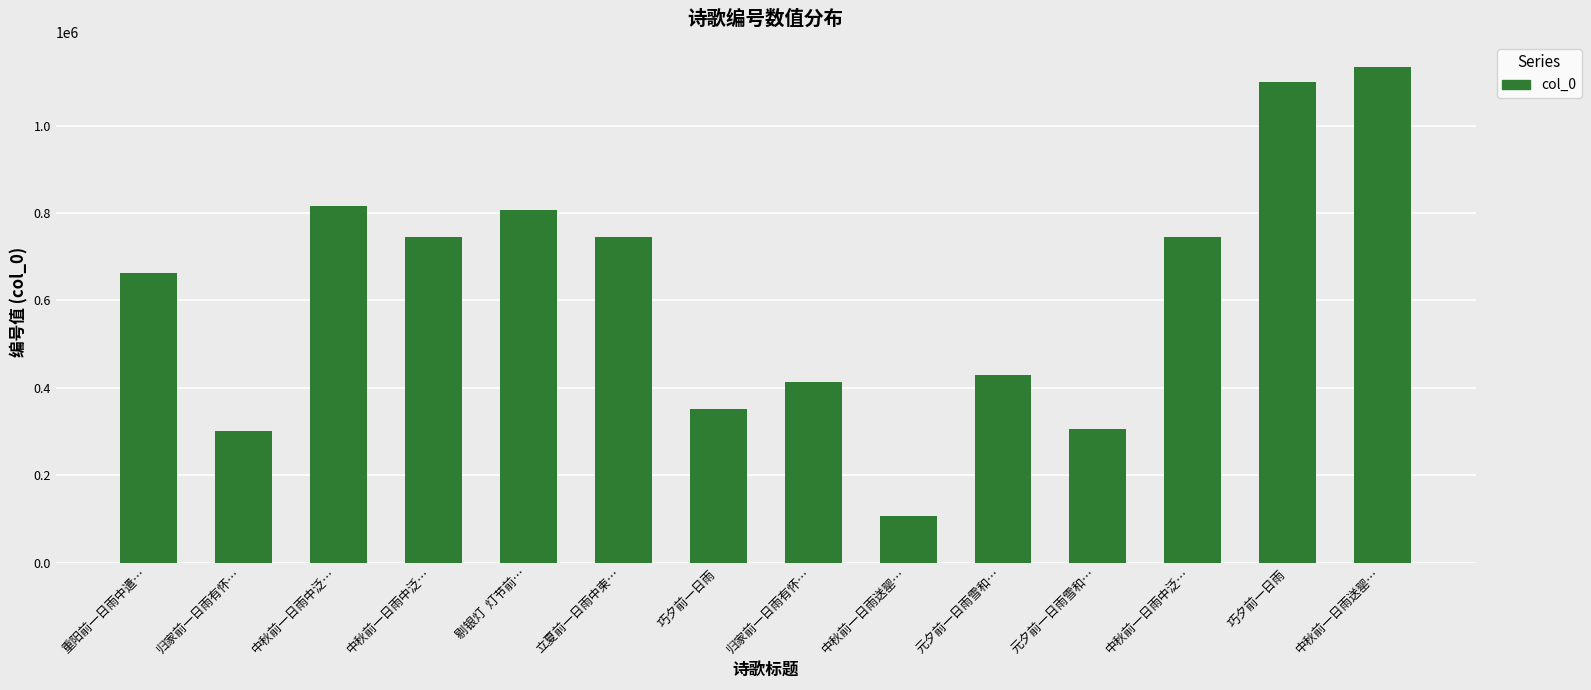

Which label corresponds to the largest value in the chart?

中秋前一日雨送罂…